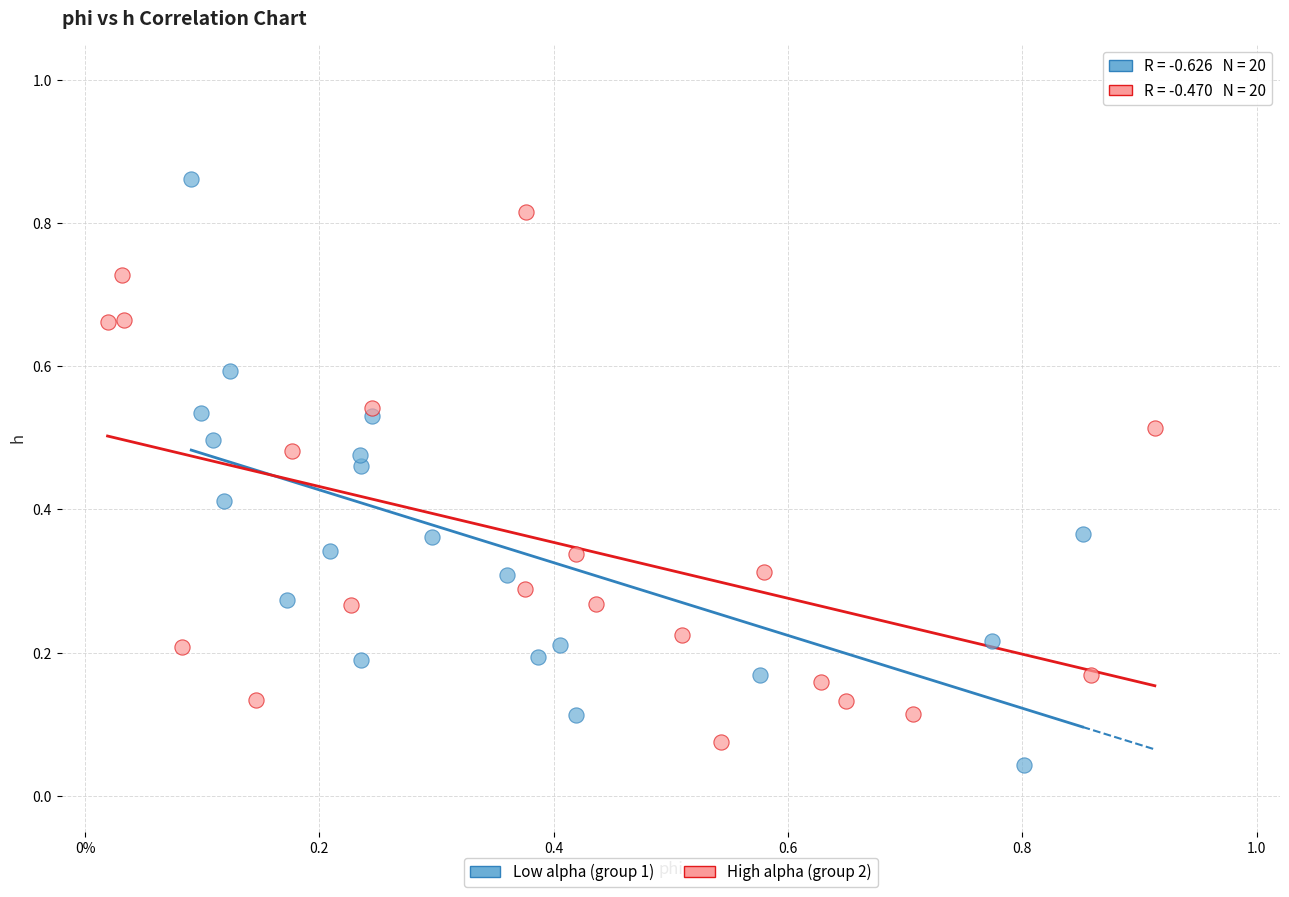

Which series contains the highest Y value?

Low alpha (group 1)